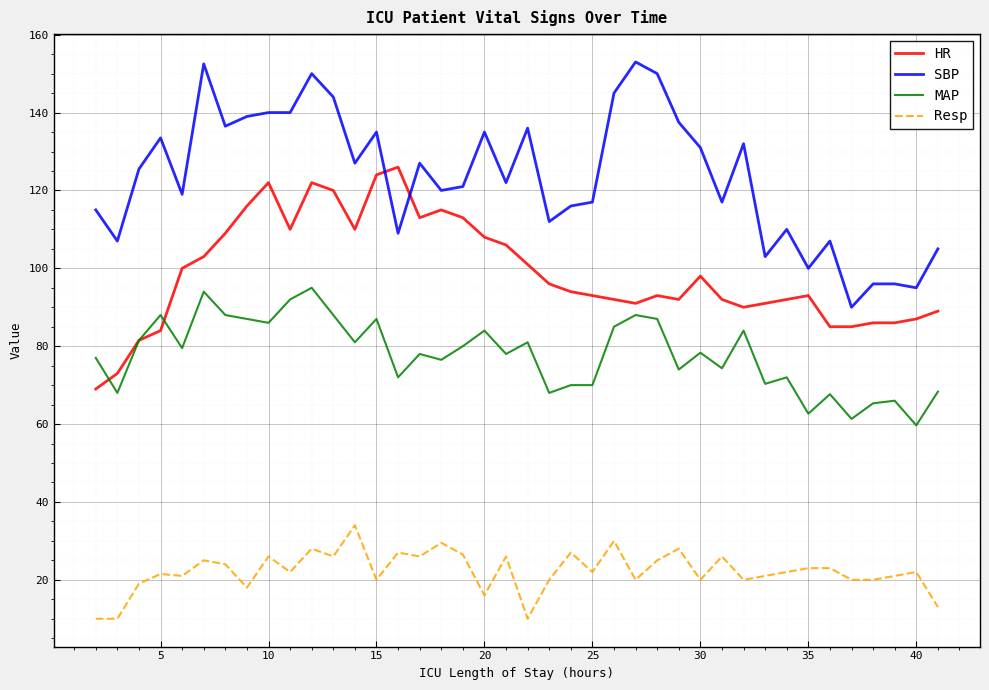

What is the maximum value for SBP?

153.0